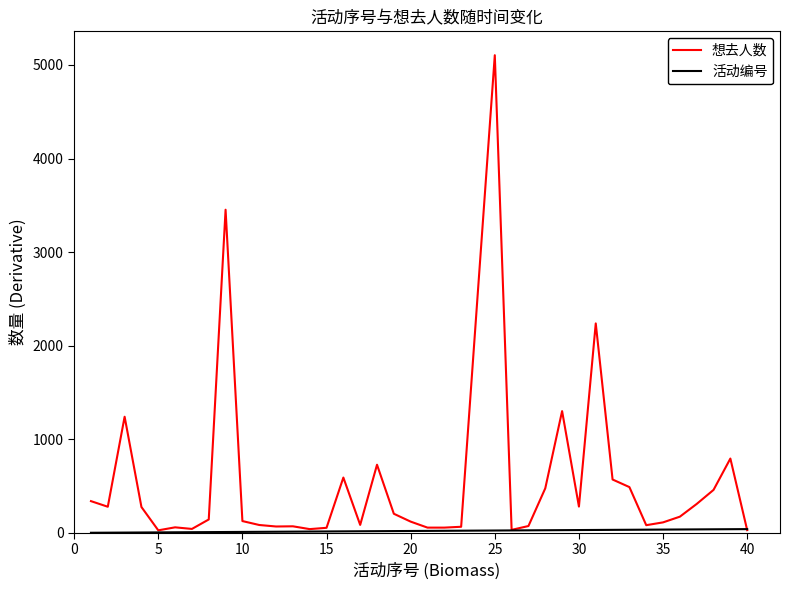

Which series has the largest range (max minus min)?

想去人数